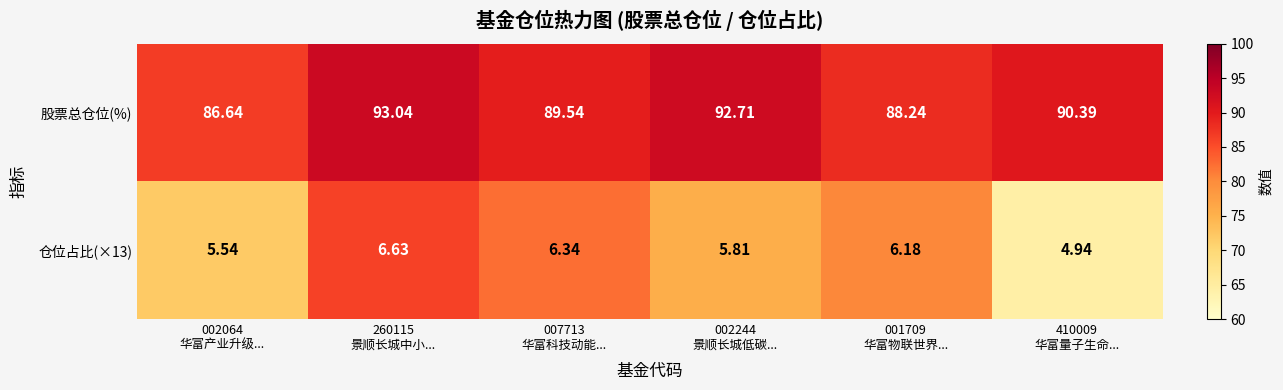

List the series in order of their peak value, highest first.

股票总仓位(%), 仓位占比(×13)